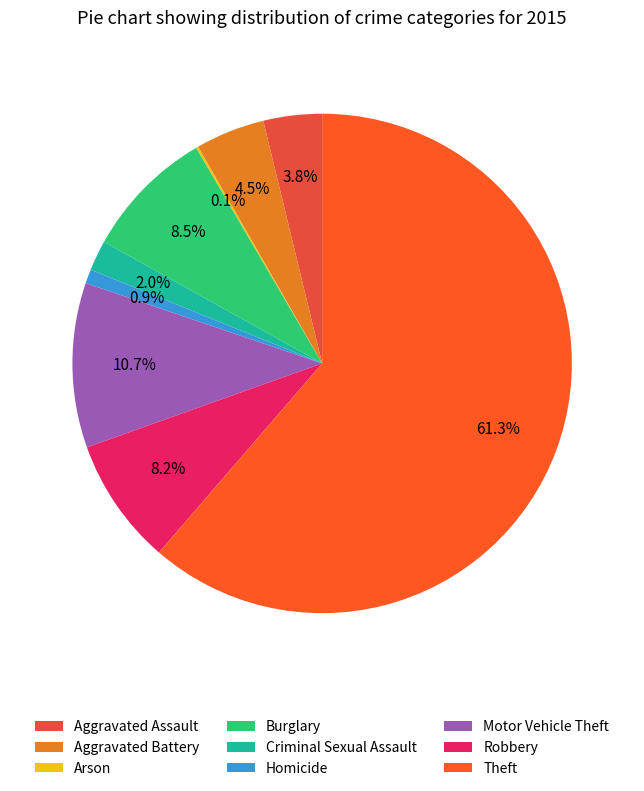

What is the change in value from Aggravated Battery to Robbery?

+53